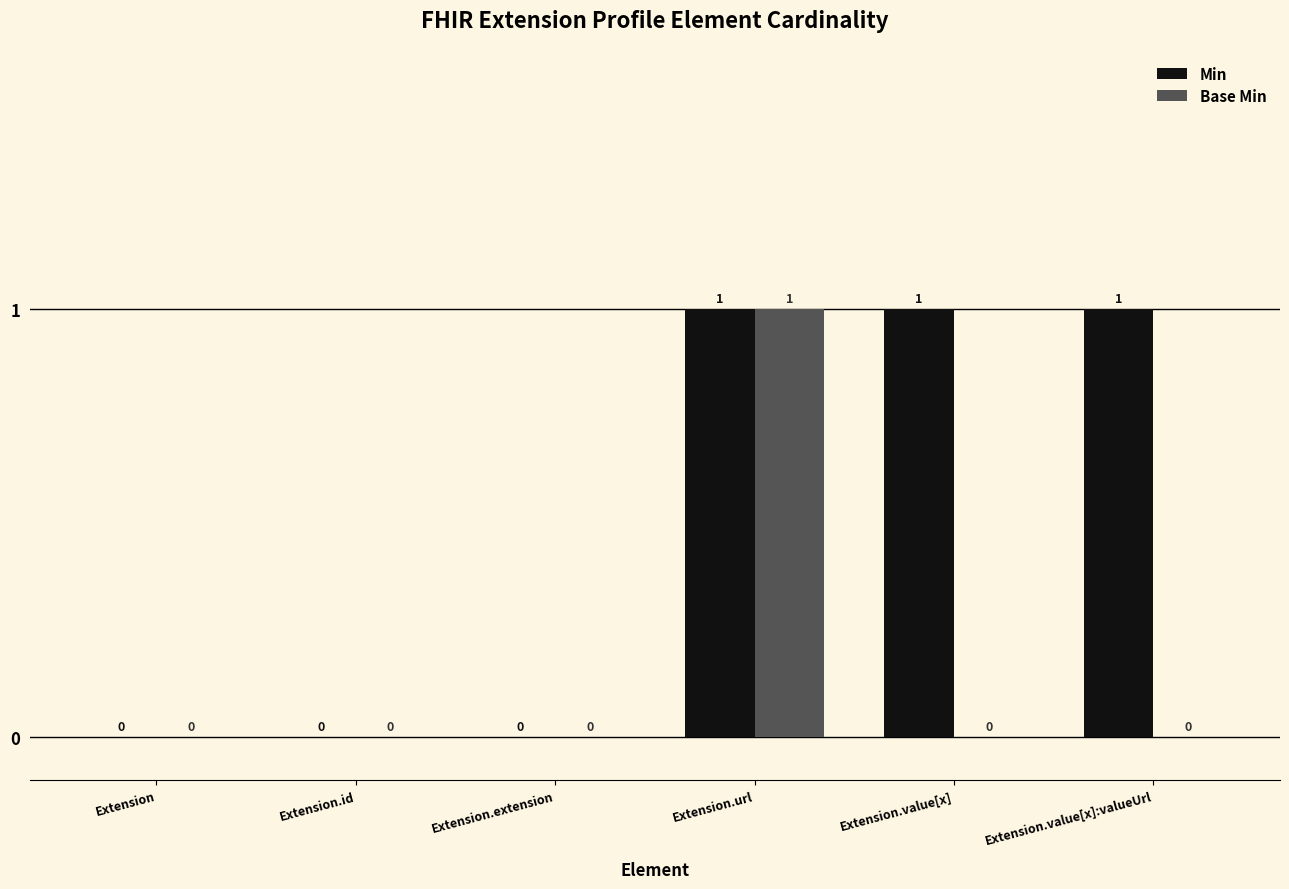

True or false: Min has a value of 1 at Extension.value[x]:valueUrl.

True